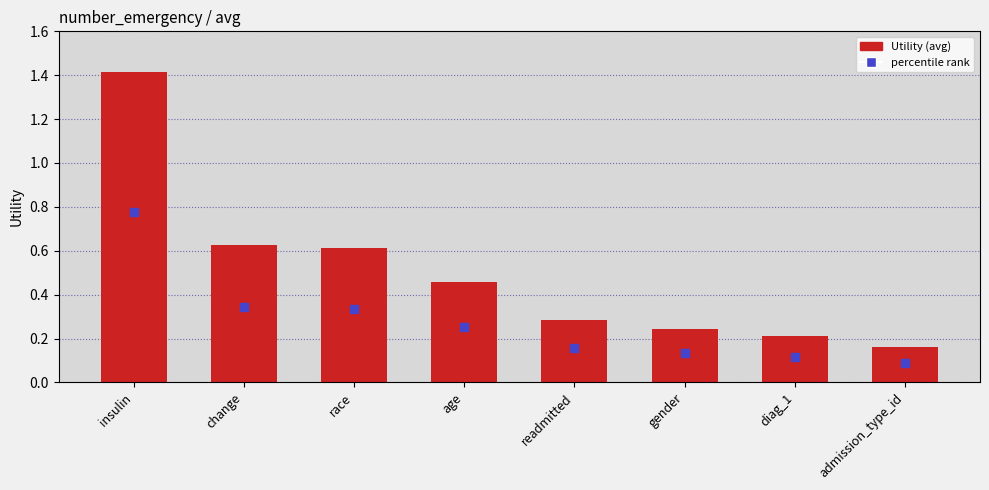

Which series reaches the minimum Y coordinate?

percentile rank